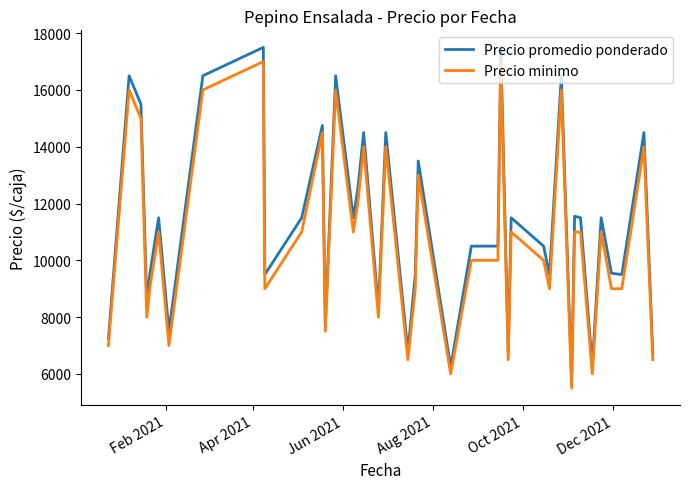

What is the lowest value of the Precio promedio ponderado series?

5700